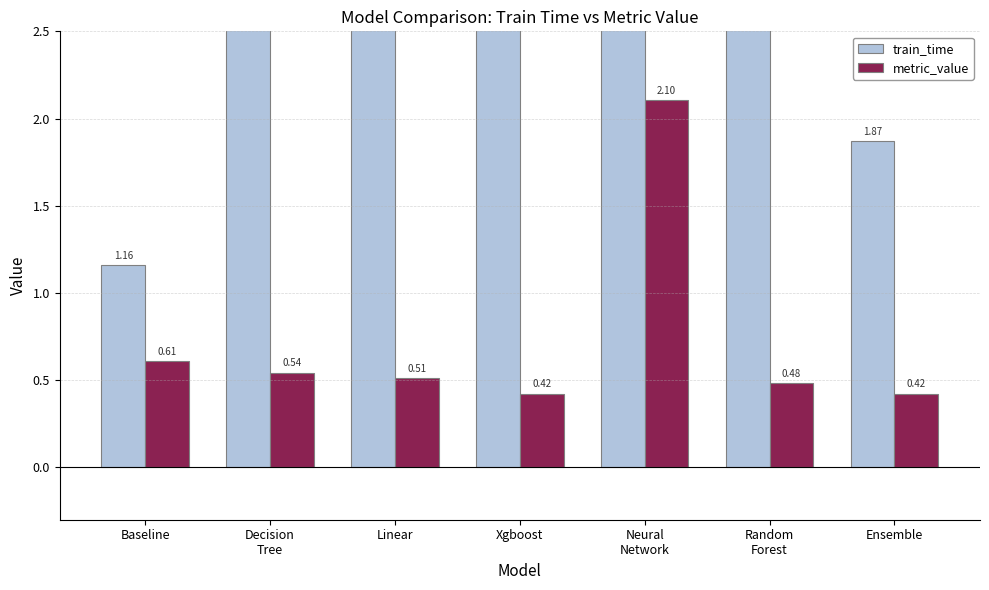

What are all the series names shown in the legend?

train_time, metric_value